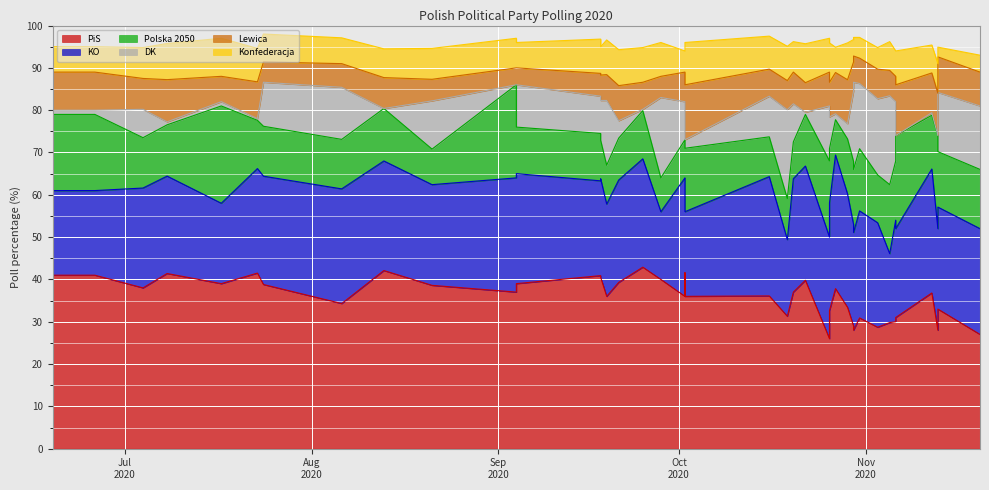

What is the difference between the maximum and minimum values in the KO series?

15.6